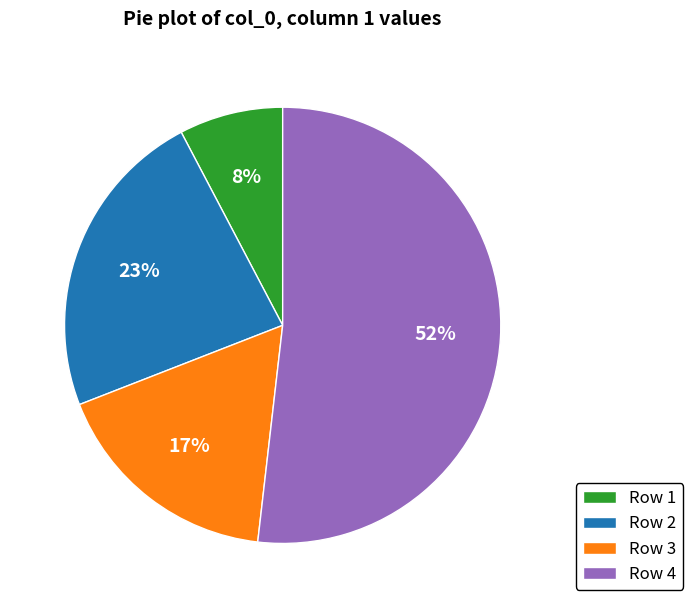

Do Row 3 and Row 4 together represent more than half of the pie?

Yes